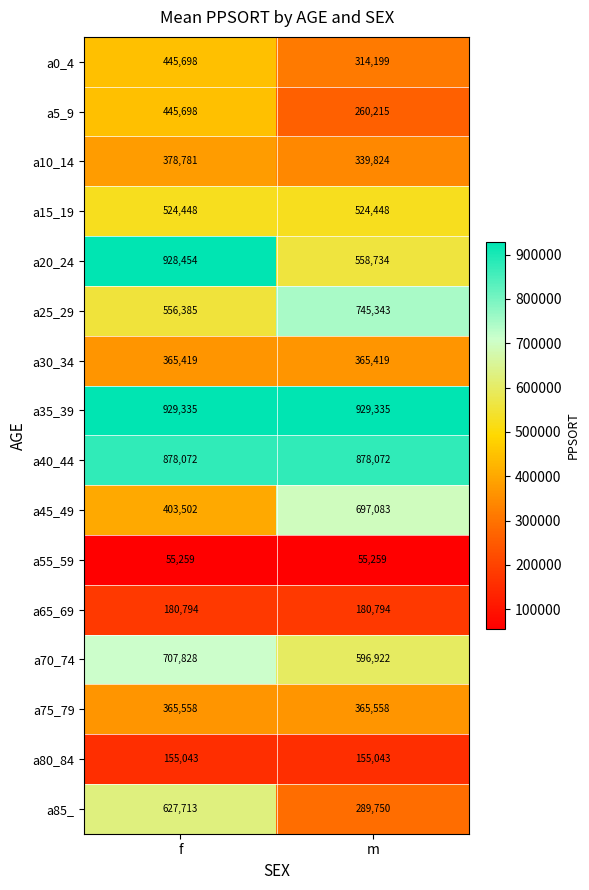

What is the lowest value of the a35_39 series?

929335